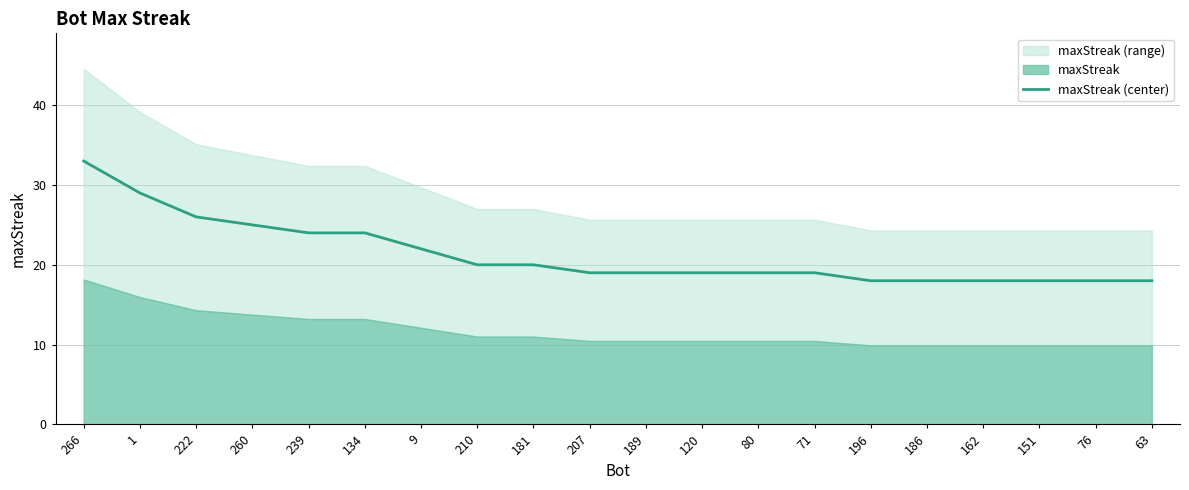

What is the approximate value at 76, to the nearest 5?

20